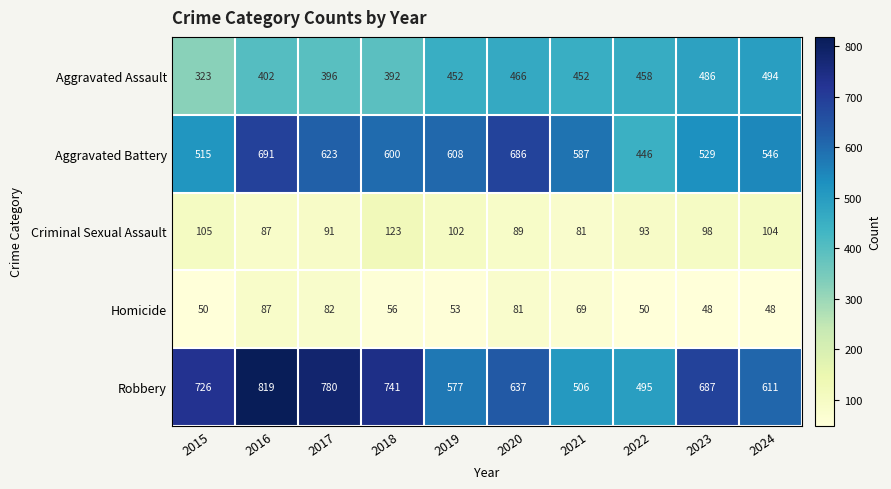

Rank the categories by Criminal Sexual Assault value from lowest to highest.

2021, 2016, 2020, 2017, 2022, 2023, 2019, 2024, 2015, 2018